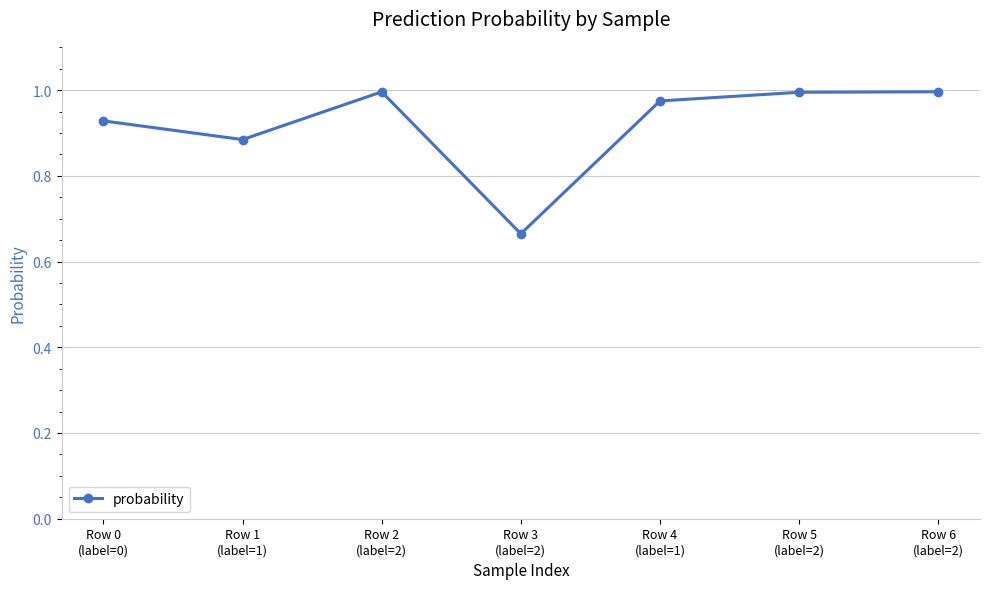

Between Row 0
(label=0) and Row 4
(label=1), which is larger?

Row 4
(label=1)